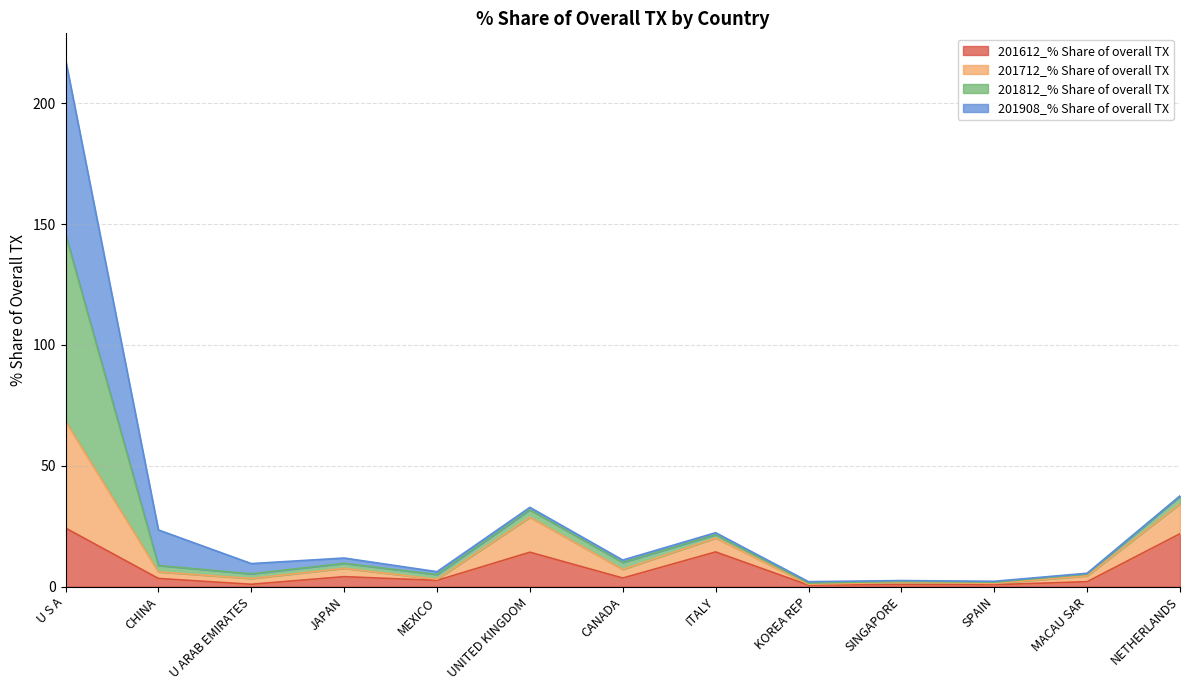

At which category is the sum across all series the highest?

U S A